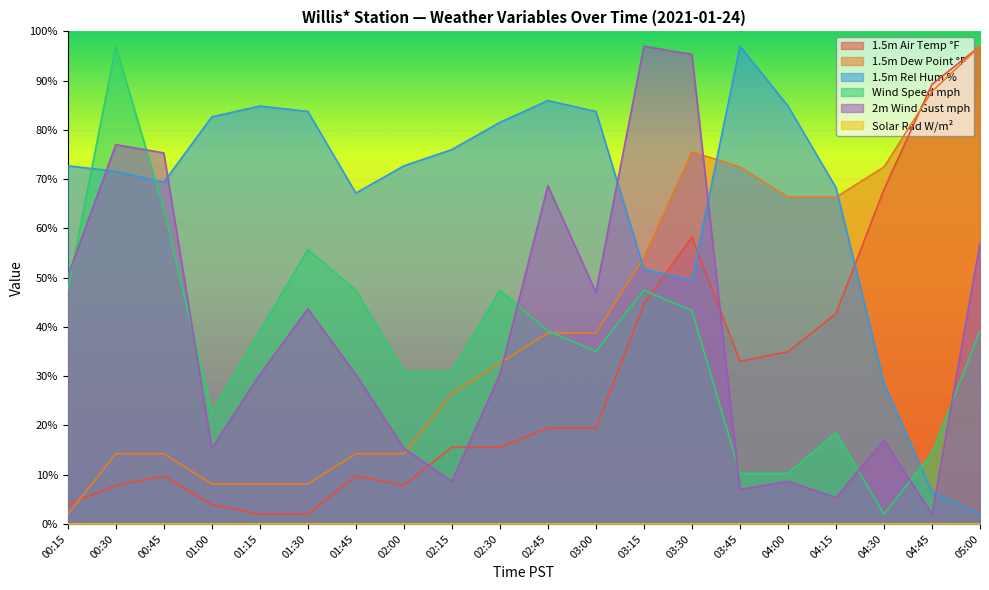

What is the difference between the highest and lowest values at 03:15?

97.0